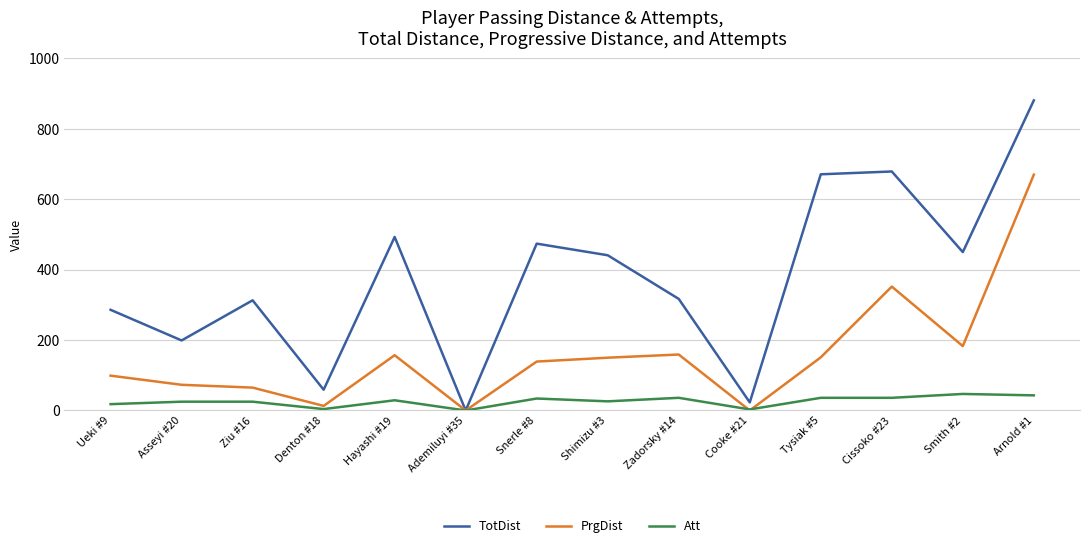

Is it true that Att equals 25 at Ziu #16?

True